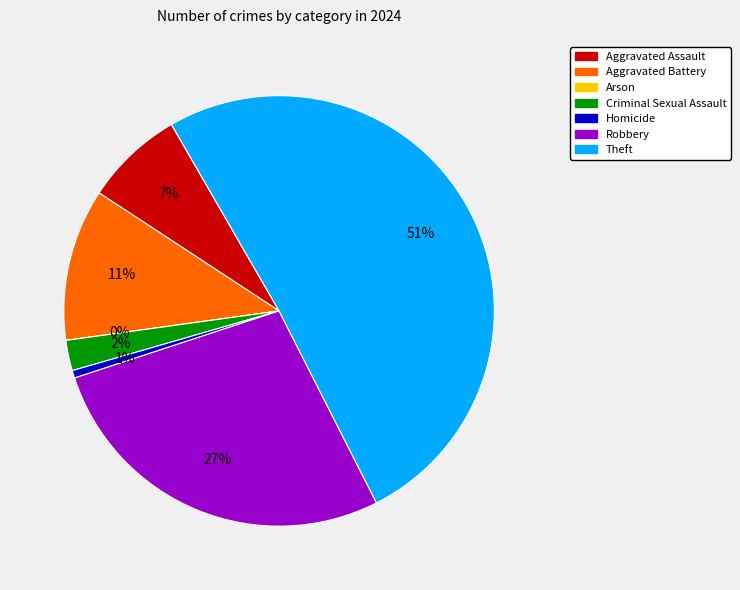

Which slice is the largest?

Theft